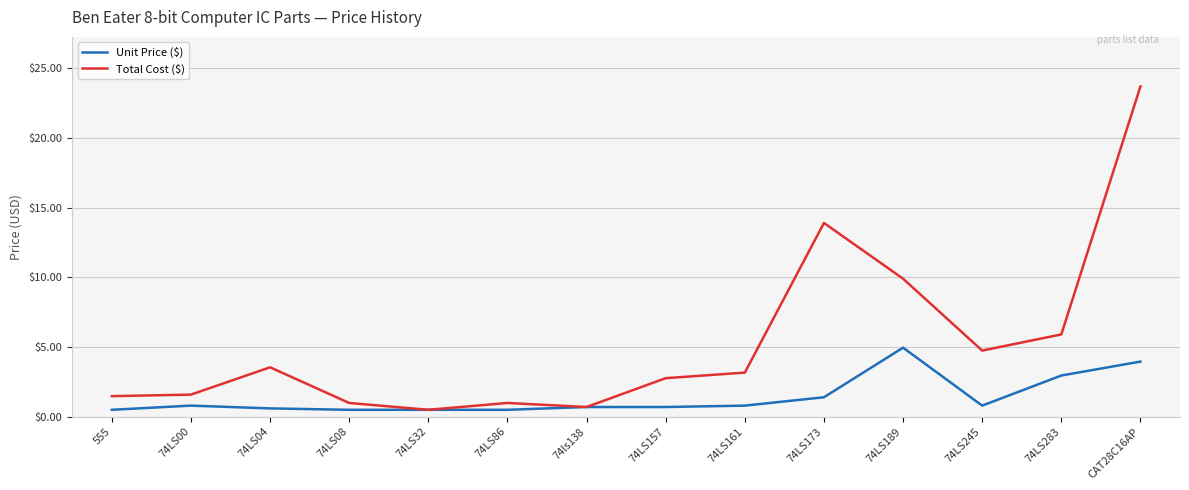

List the series in order of their peak value, lowest first.

Unit Price ($), Total Cost ($)